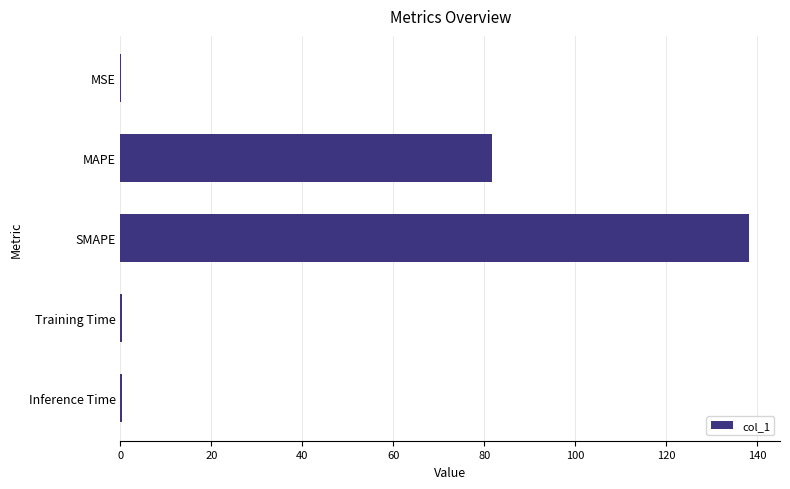

Is it true that the value at SMAPE is 196.2?

False